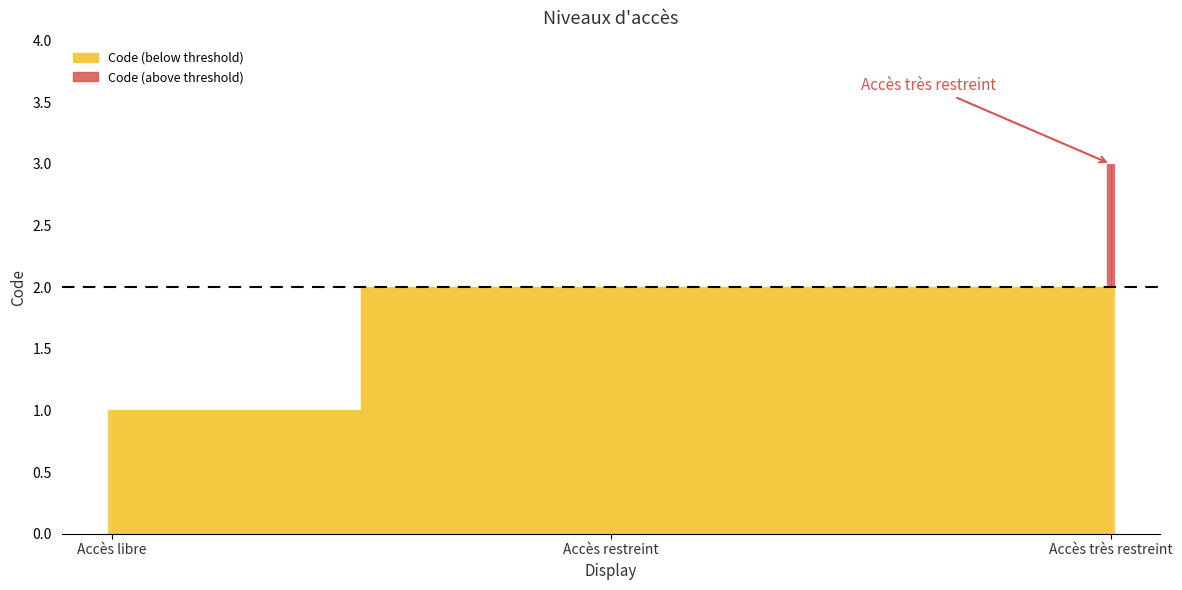

Which label corresponds to the largest value in the chart?

Accès très restreint